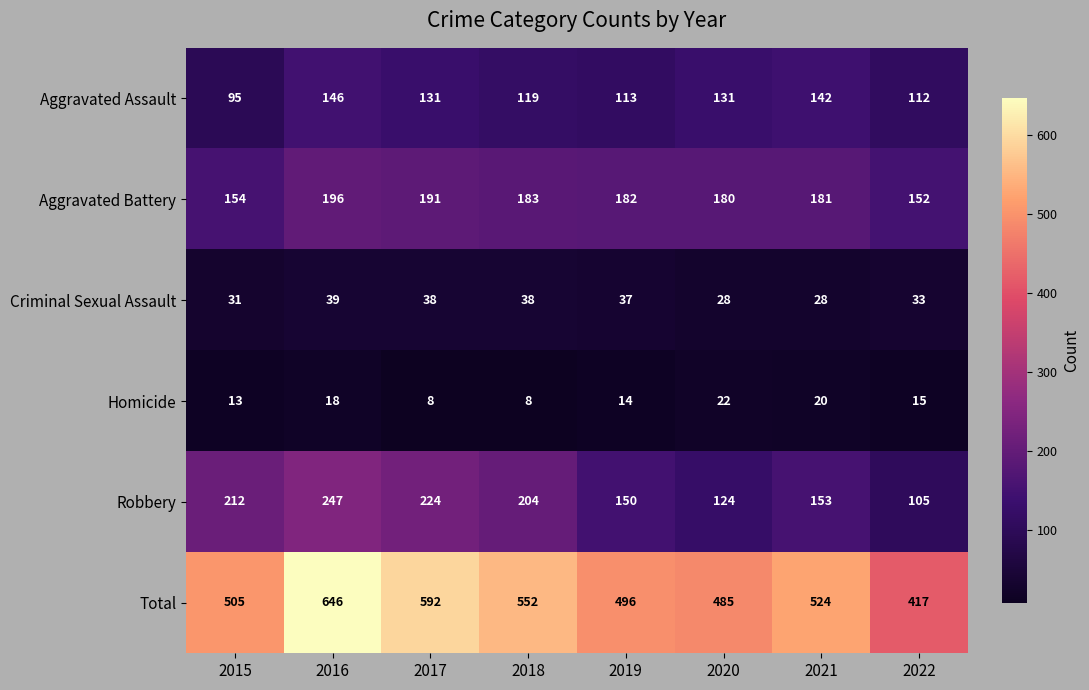

Rank the series by their maximum value, from lowest to highest.

Homicide, Criminal Sexual Assault, Aggravated Assault, Aggravated Battery, Robbery, Total